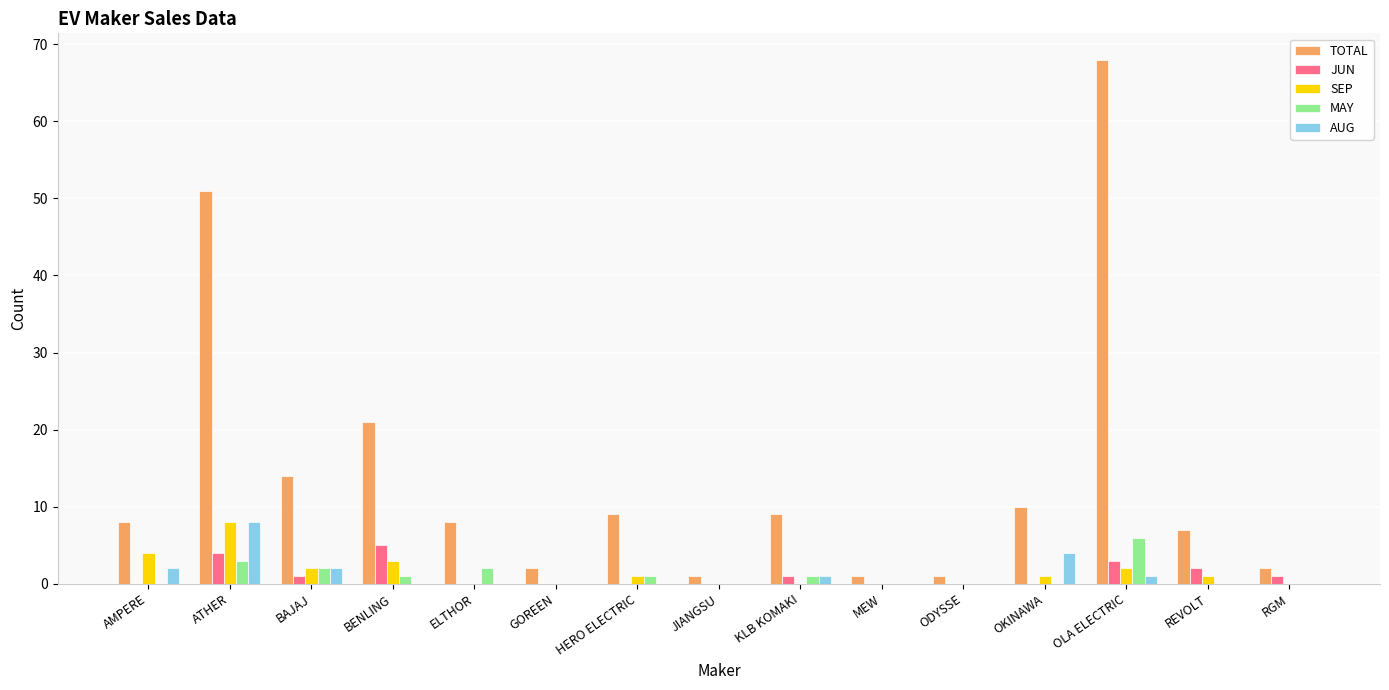

Reading left to right, transcribe all the data shown in this chart.

TOTAL: AMPERE=8	ATHER=51	BAJAJ=14	BENLING=21	ELTHOR=8	GOREEN=2	HERO ELECTRIC=9	JIANGSU=1	KLB KOMAKI=9	MEW=1	ODYSSE=1	OKINAWA=10	OLA ELECTRIC=68	REVOLT=7	RGM=2
JUN: AMPERE=0	ATHER=4	BAJAJ=1	BENLING=5	ELTHOR=0	GOREEN=0	HERO ELECTRIC=0	JIANGSU=0	KLB KOMAKI=1	MEW=0	ODYSSE=0	OKINAWA=0	OLA ELECTRIC=3	REVOLT=2	RGM=1
SEP: AMPERE=4	ATHER=8	BAJAJ=2	BENLING=3	ELTHOR=0	GOREEN=0	HERO ELECTRIC=1	JIANGSU=0	KLB KOMAKI=0	MEW=0	ODYSSE=0	OKINAWA=1	OLA ELECTRIC=2	REVOLT=1	RGM=0
MAY: AMPERE=0	ATHER=3	BAJAJ=2	BENLING=1	ELTHOR=2	GOREEN=0	HERO ELECTRIC=1	JIANGSU=0	KLB KOMAKI=1	MEW=0	ODYSSE=0	OKINAWA=0	OLA ELECTRIC=6	REVOLT=0	RGM=0
AUG: AMPERE=2	ATHER=8	BAJAJ=2	BENLING=0	ELTHOR=0	GOREEN=0	HERO ELECTRIC=0	JIANGSU=0	KLB KOMAKI=1	MEW=0	ODYSSE=0	OKINAWA=4	OLA ELECTRIC=1	REVOLT=0	RGM=0